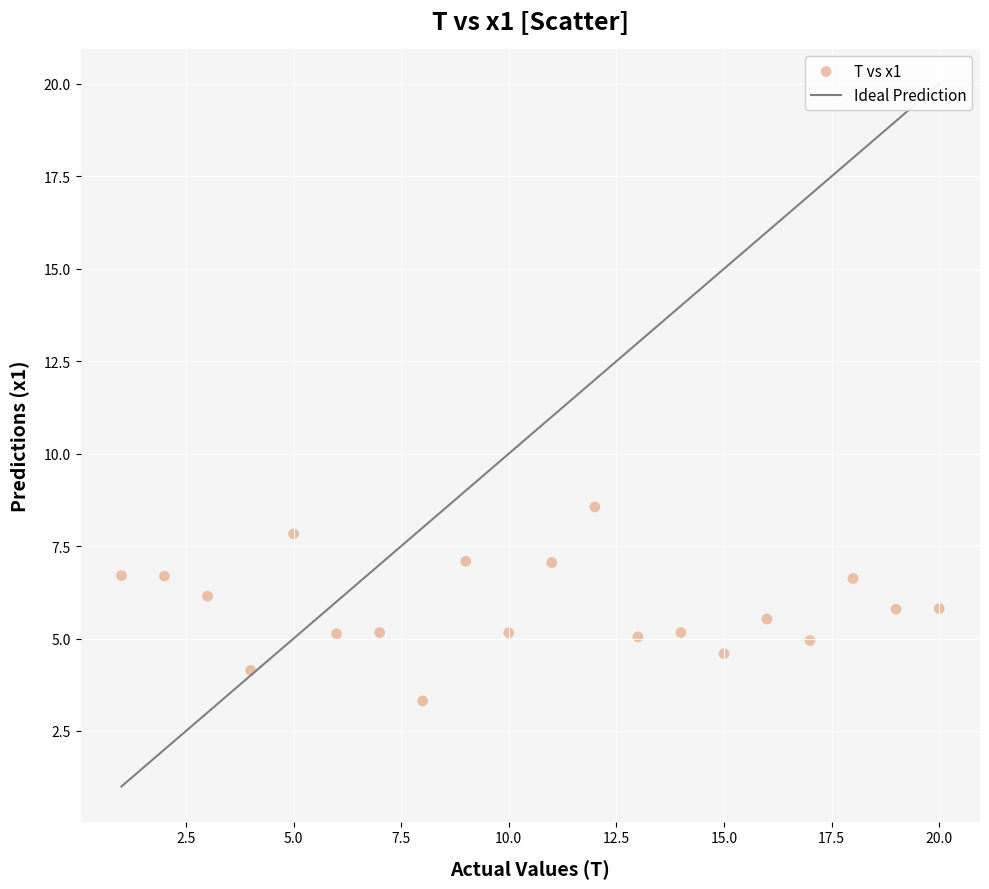

What is the range of X values (max minus min)?

19.0